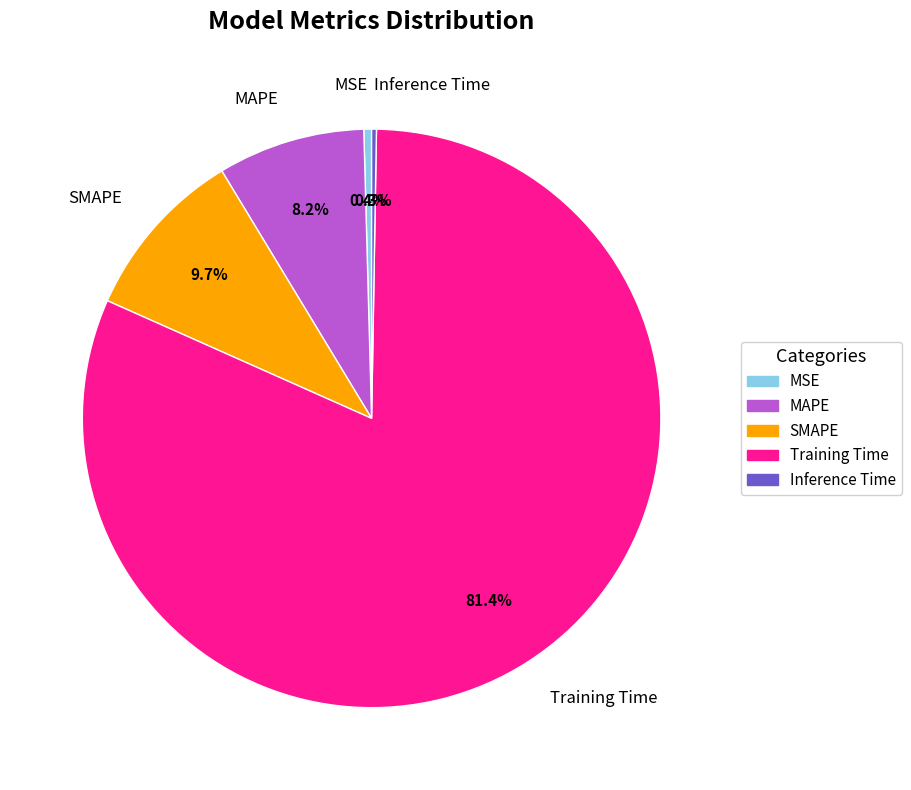

How much of the chart is everything except Training Time?

18.6%